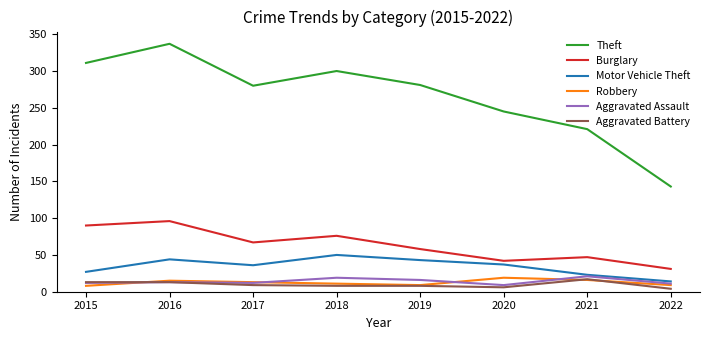

What is the total value across all series at 2019?

415